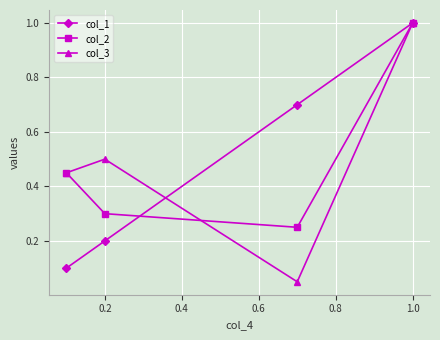

What is the difference between the maximum and second lowest values in the col_2 series?

0.7